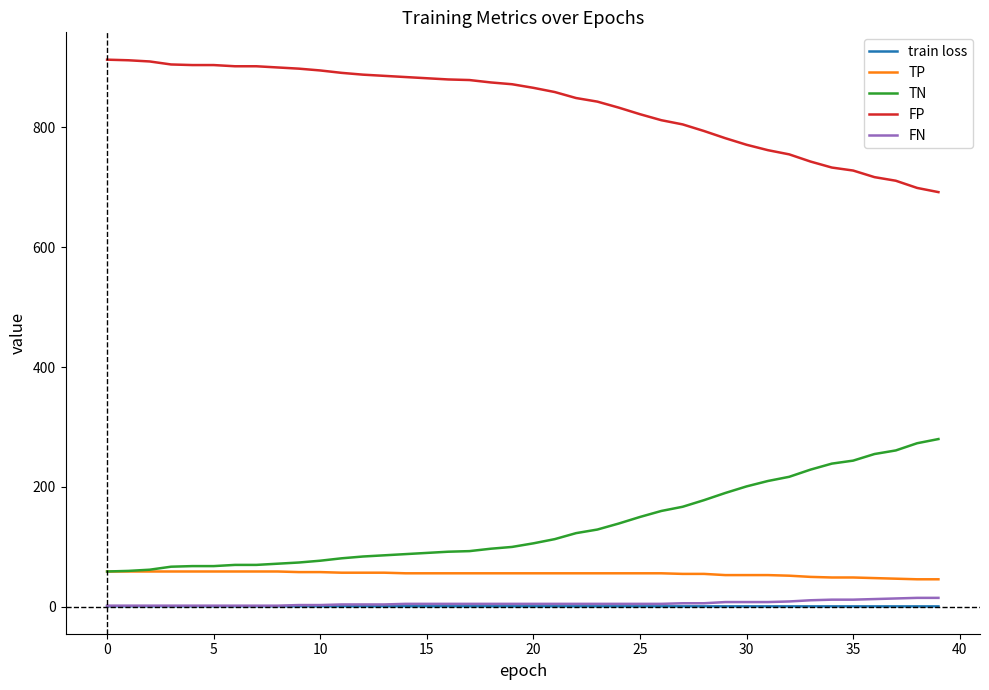

Which series has the largest total across all categories?

FP